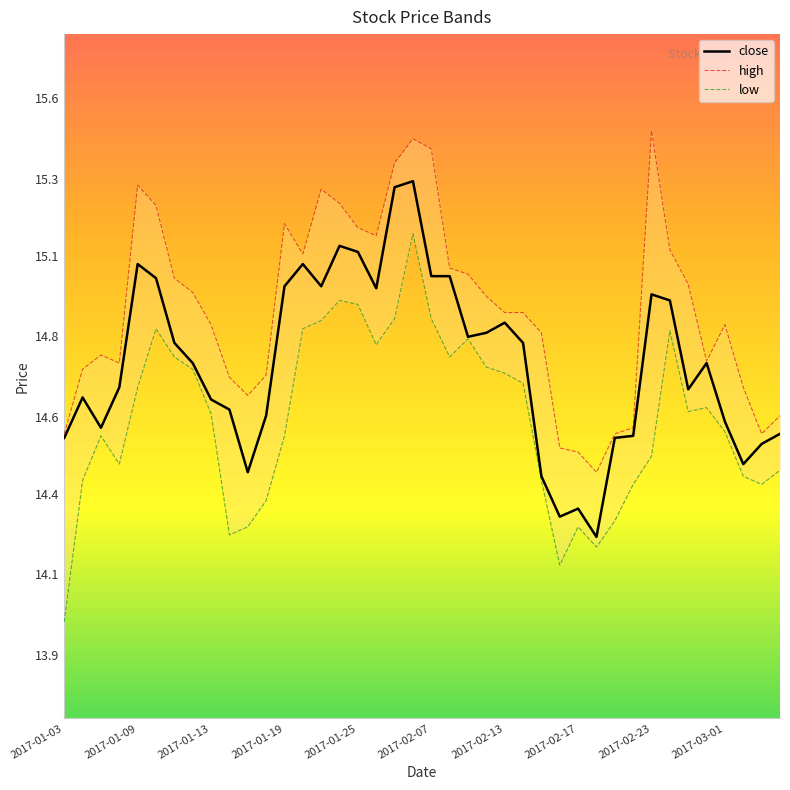

What is the total value across all series at 2017-01-23?

45.2